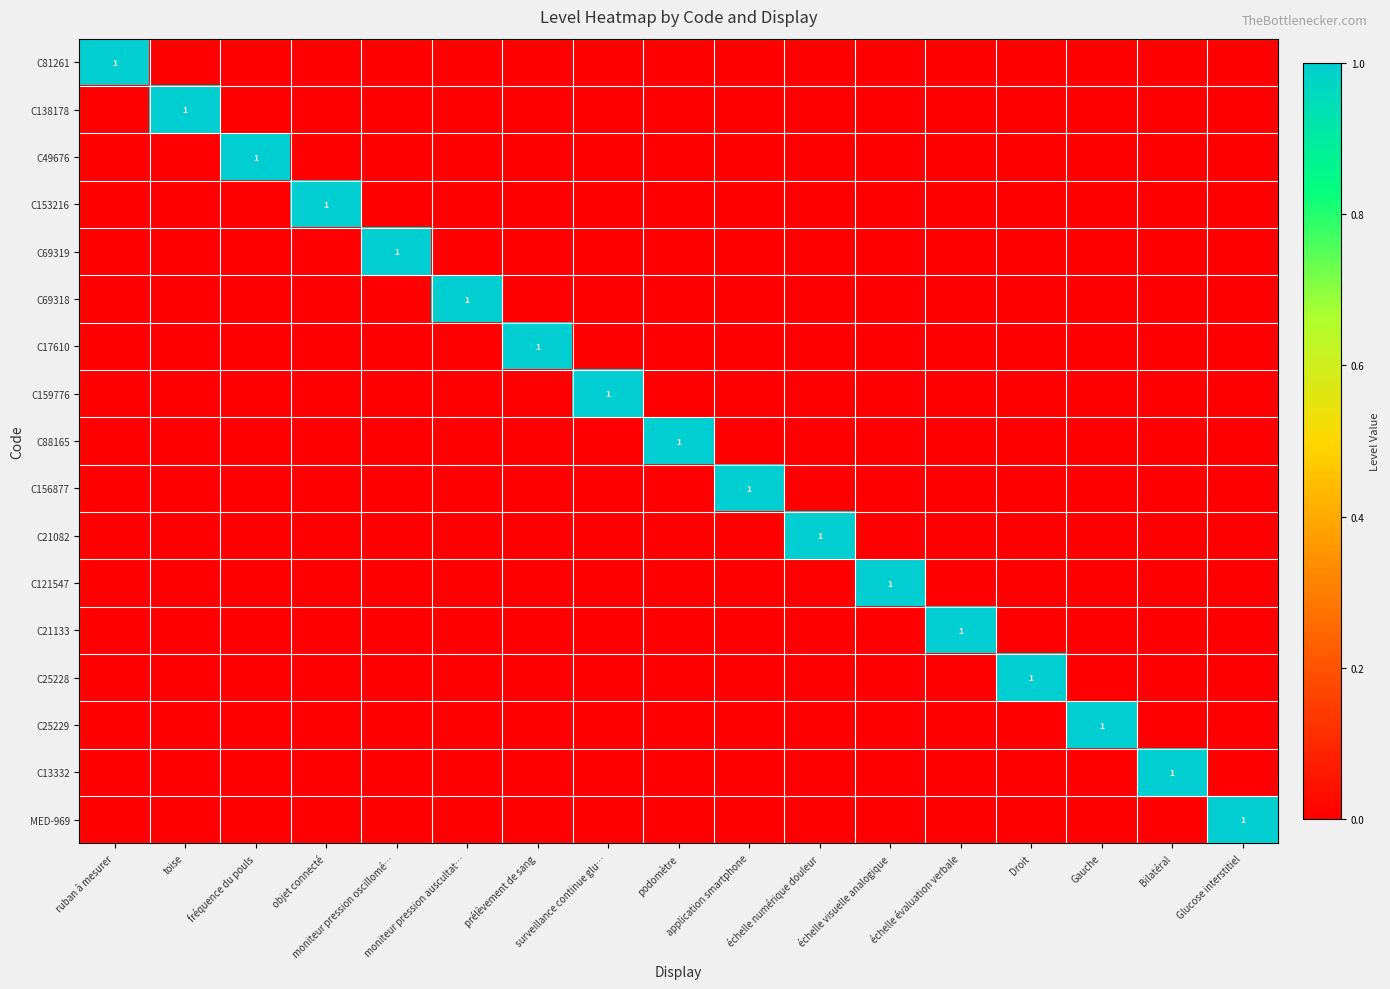

At which category is the sum across all series the highest?

ruban à mesurer